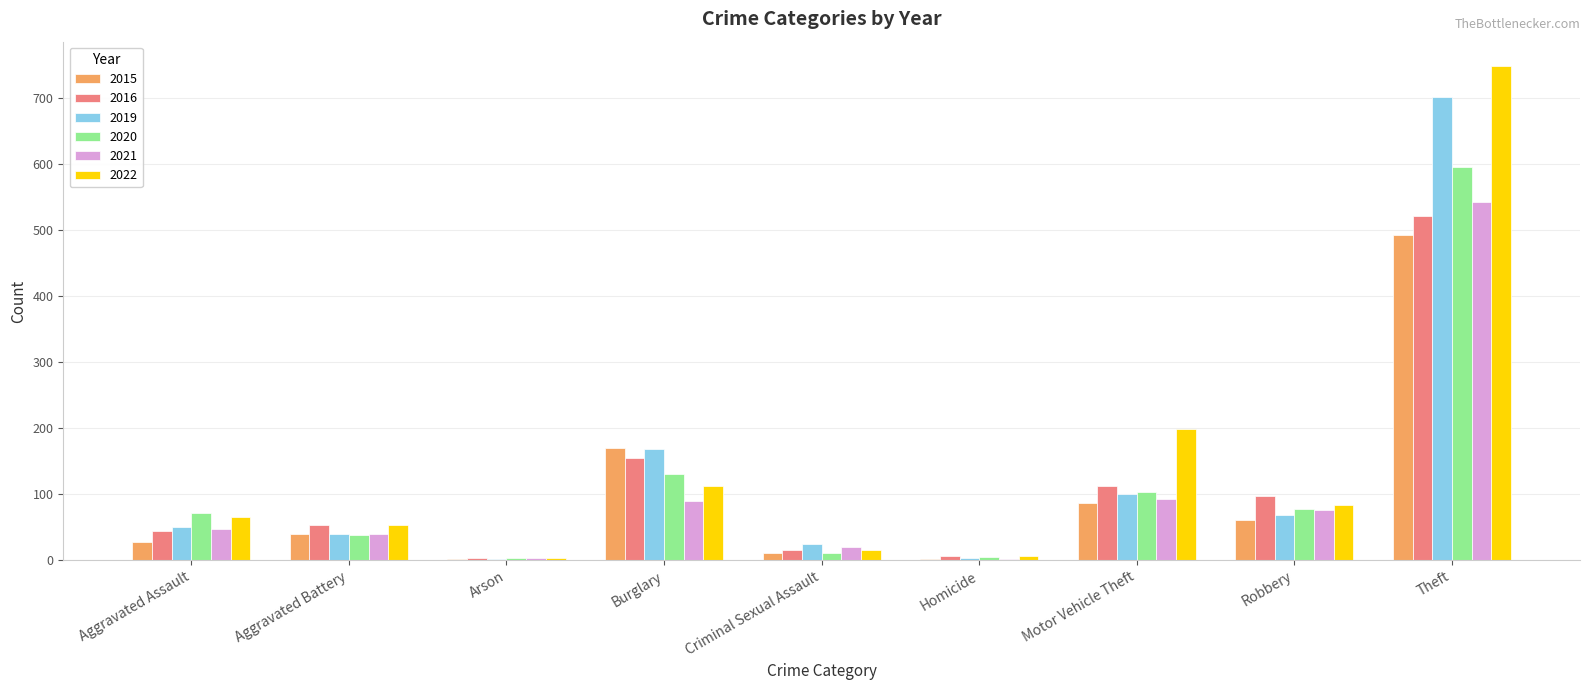

The 2020 series shows 71 at Aggravated Assault. True or false?

True